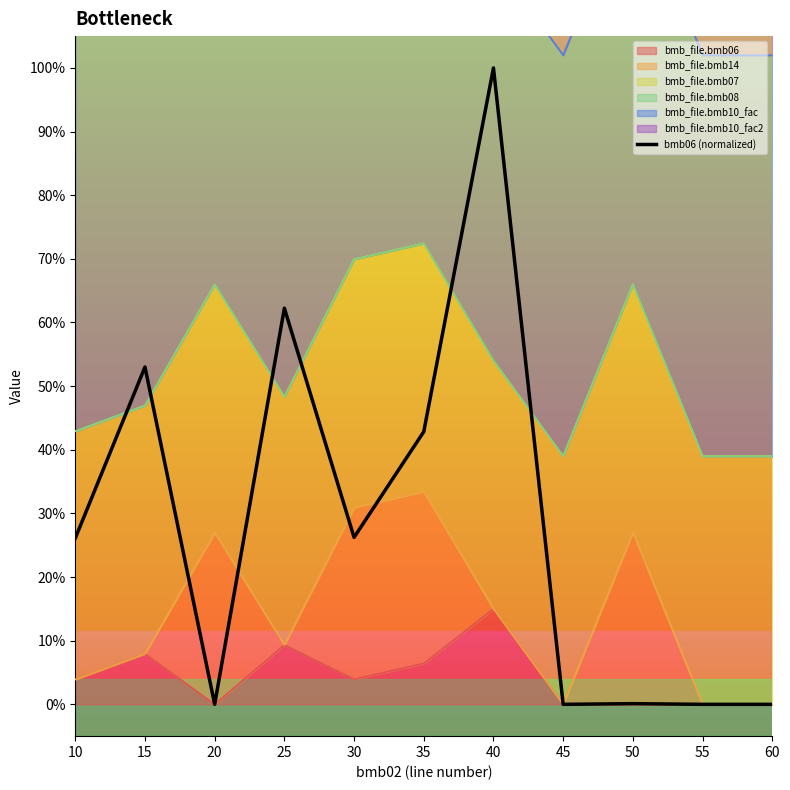

What is the value of the 6th point from the left?

0.4